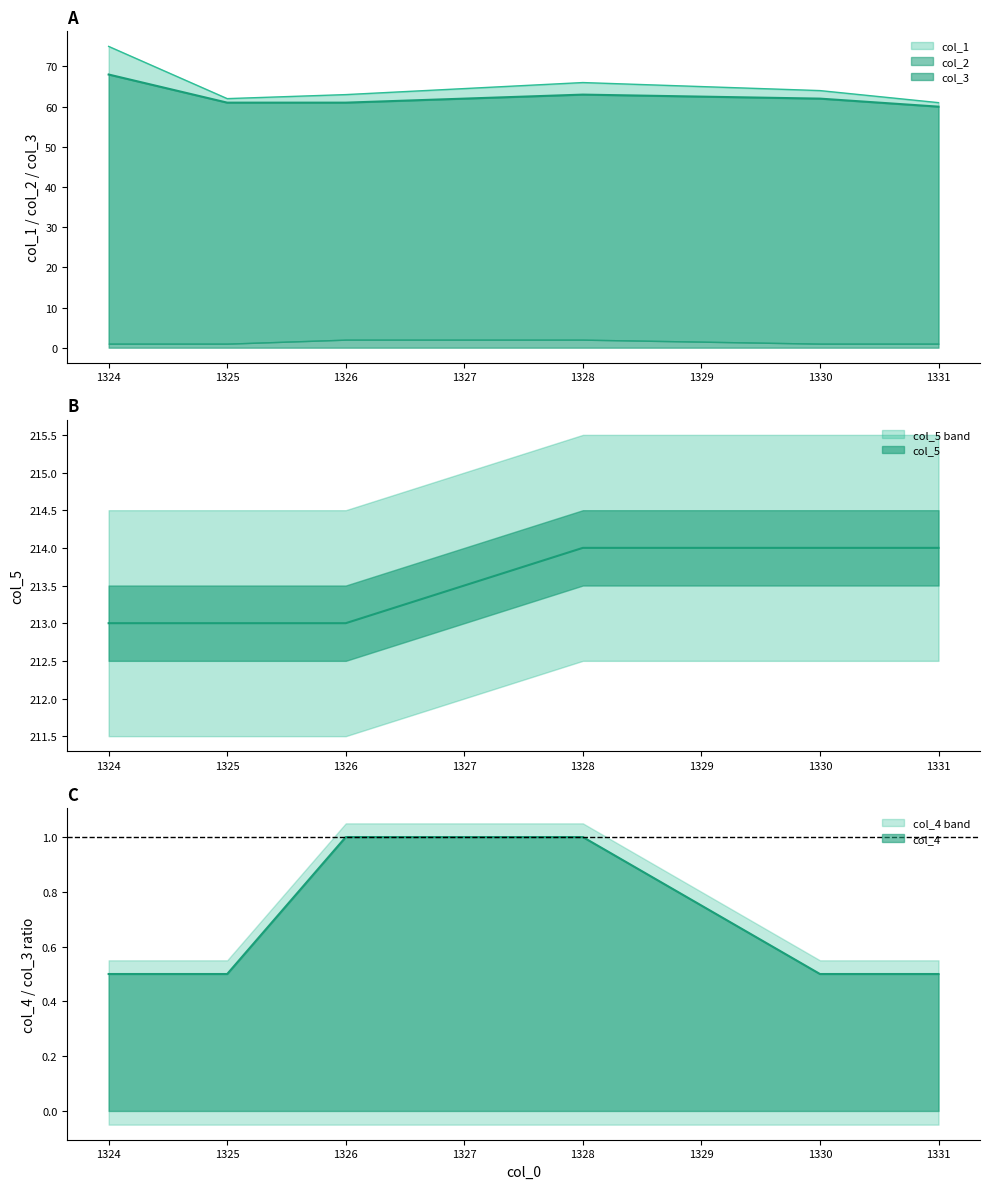

What is the value of the col_5 point at the 3rd from the left?

213.0